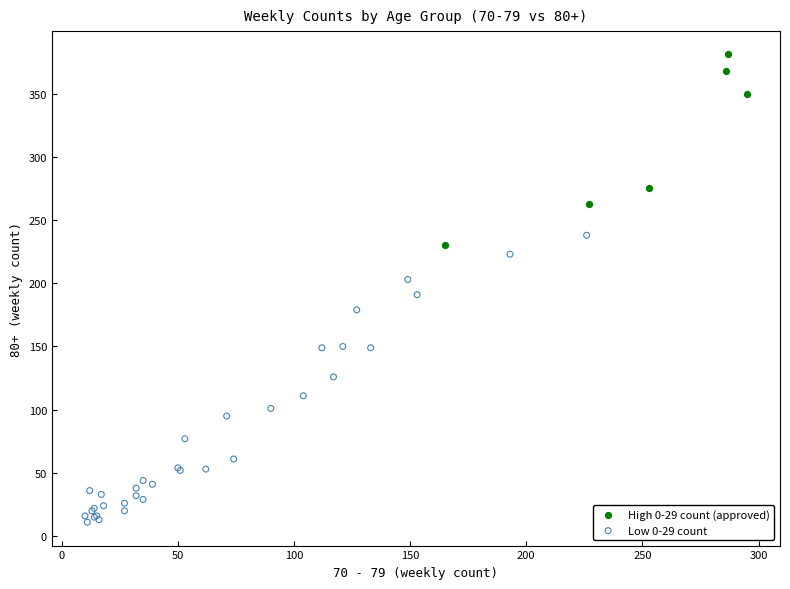

Which series contains the lowest Y value?

Low 0-29 count